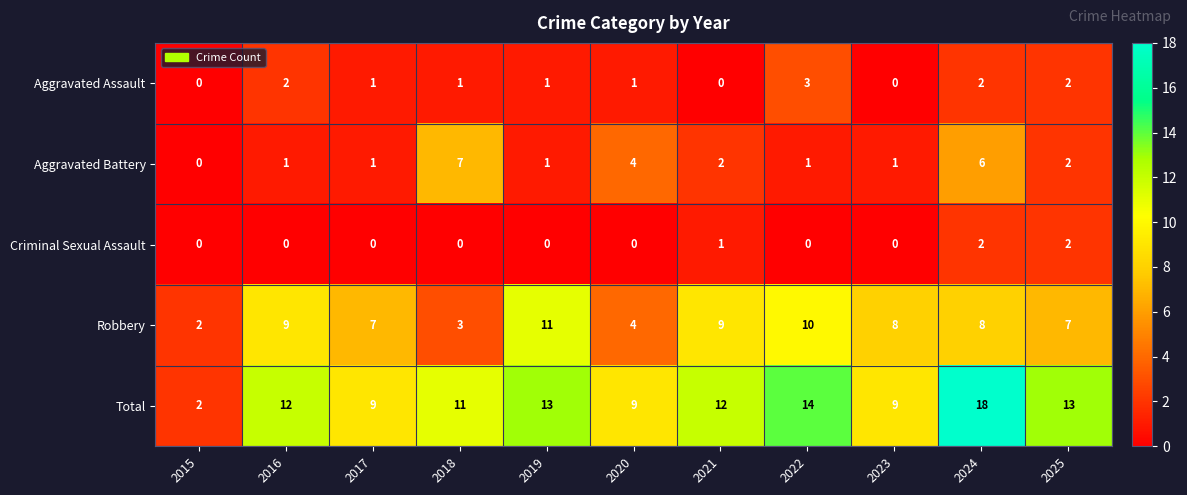

At which category does the chart reach its peak across all series?

2024